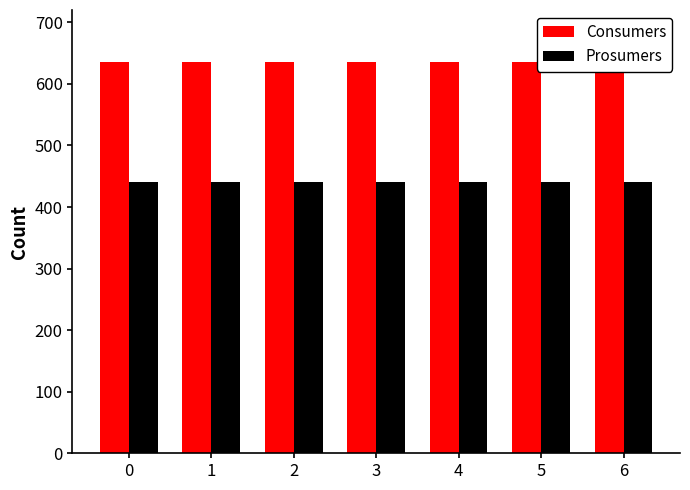

True or false: Consumers has a value of 635 at 0.

True